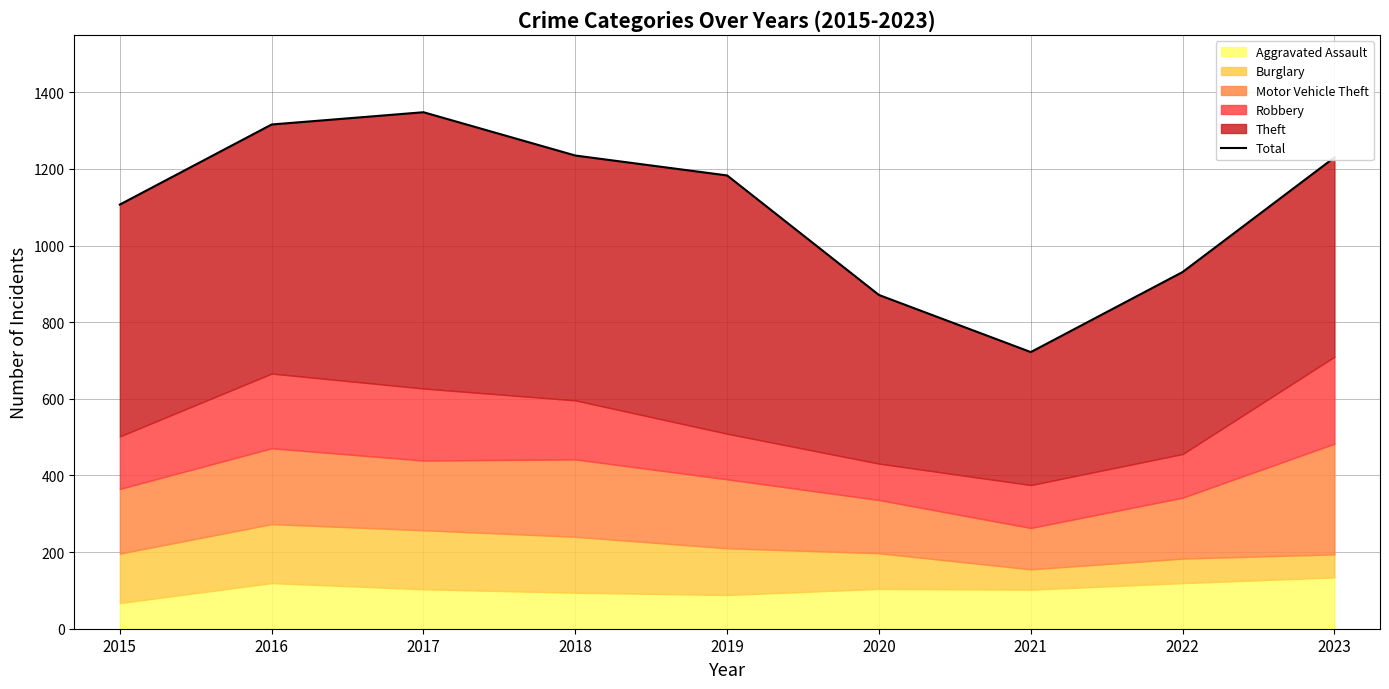

List the labels in order of value, largest first.

2017, 2016, 2018, 2023, 2019, 2015, 2022, 2020, 2021